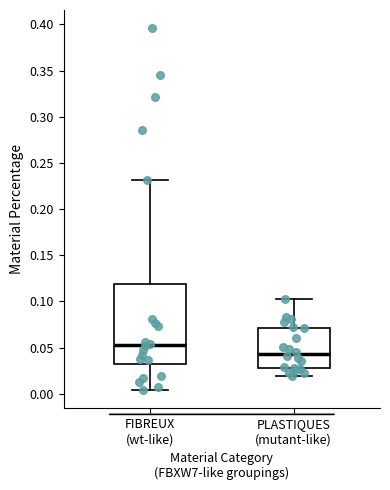

Reading left to right, transcribe this box plot: for each box, give where its median line is, the range the box spans, and where its two whiskers end, as read against the y-axis. The values are not printed on the chart, so give them approximately, as read against the axis.

FIBREUX (wt-like): median 0.055, box 0.035 to 0.120, whiskers 0.005 to 0.230
PLASTIQUES (mutant-like): median 0.045, box 0.030 to 0.070, whiskers 0.020 to 0.105